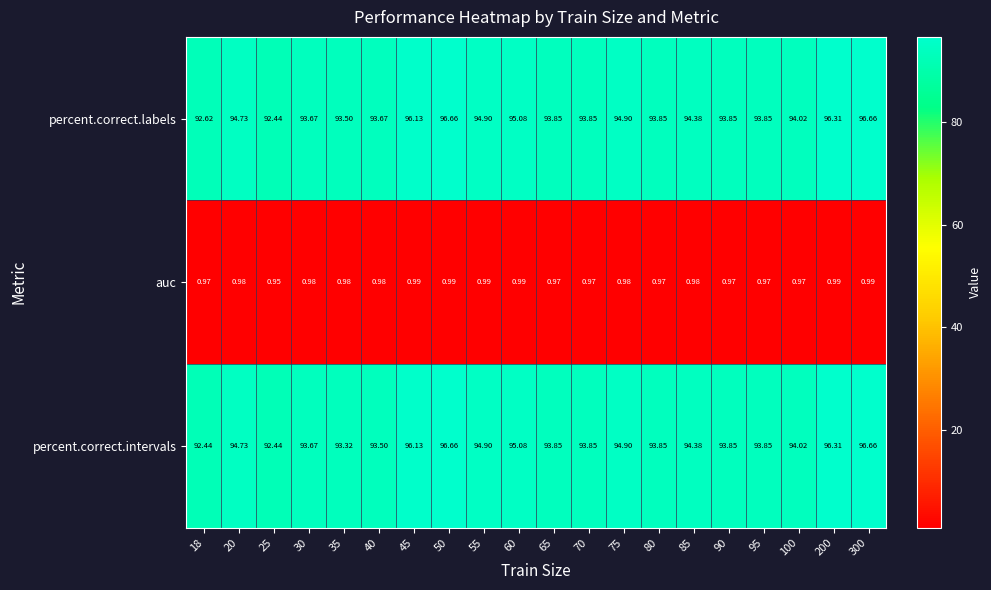

Is the value of percent.correct.intervals at 70 greater than the value of auc at 75?

Yes